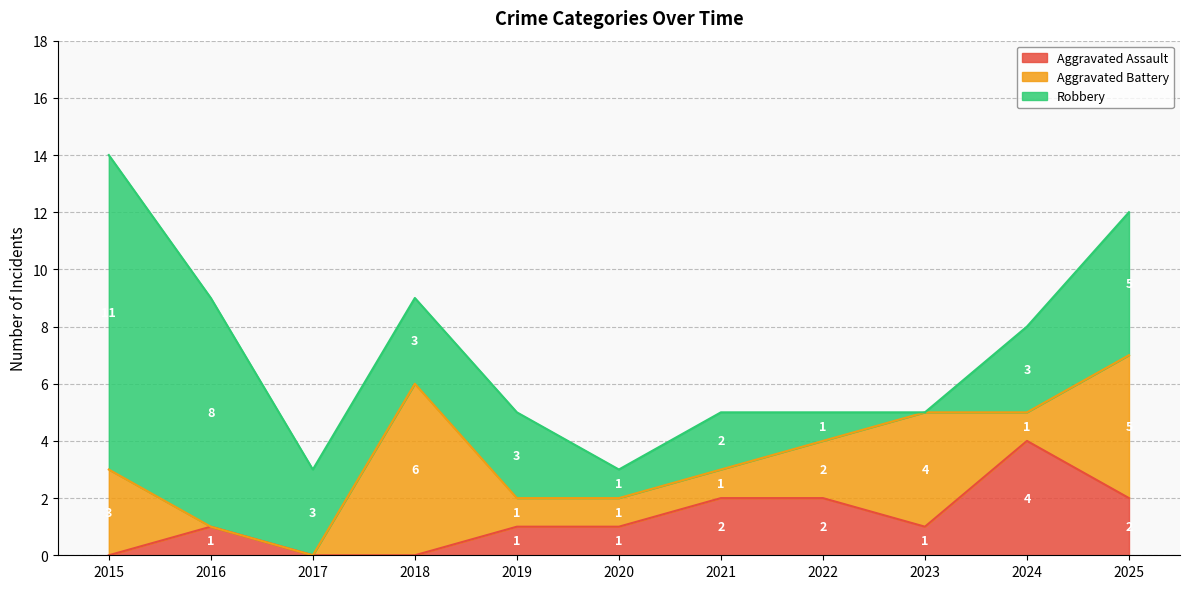

How many data points in Robbery are above 3?

3